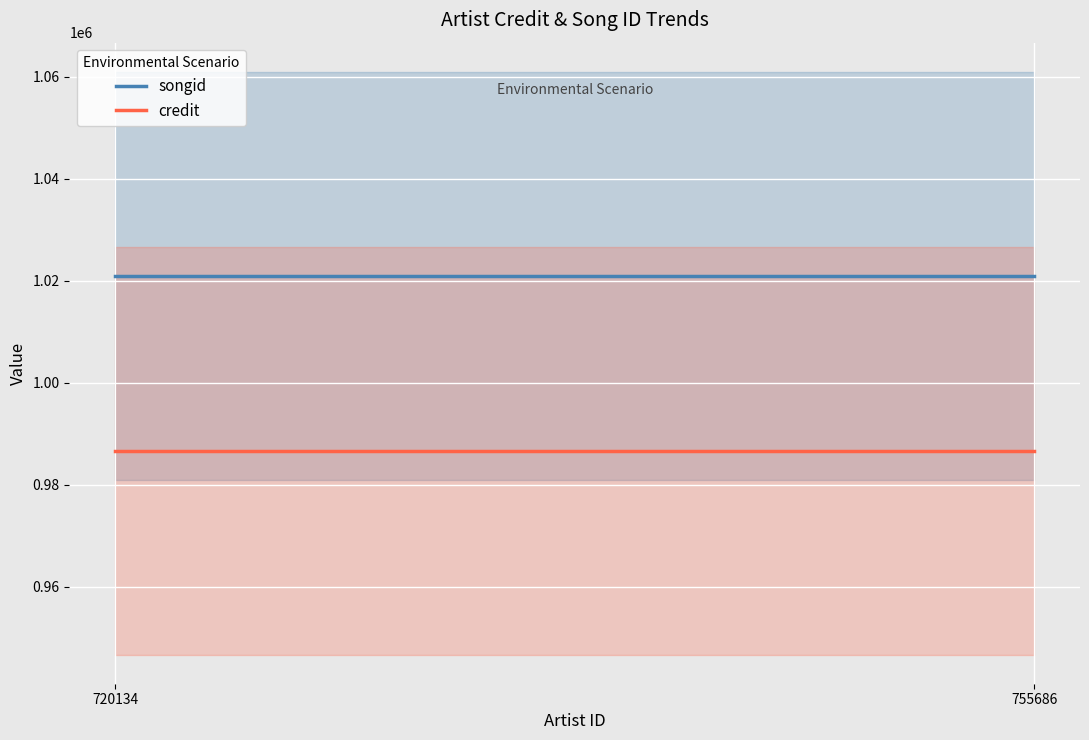

What are all the series names shown in the legend?

credit, songid